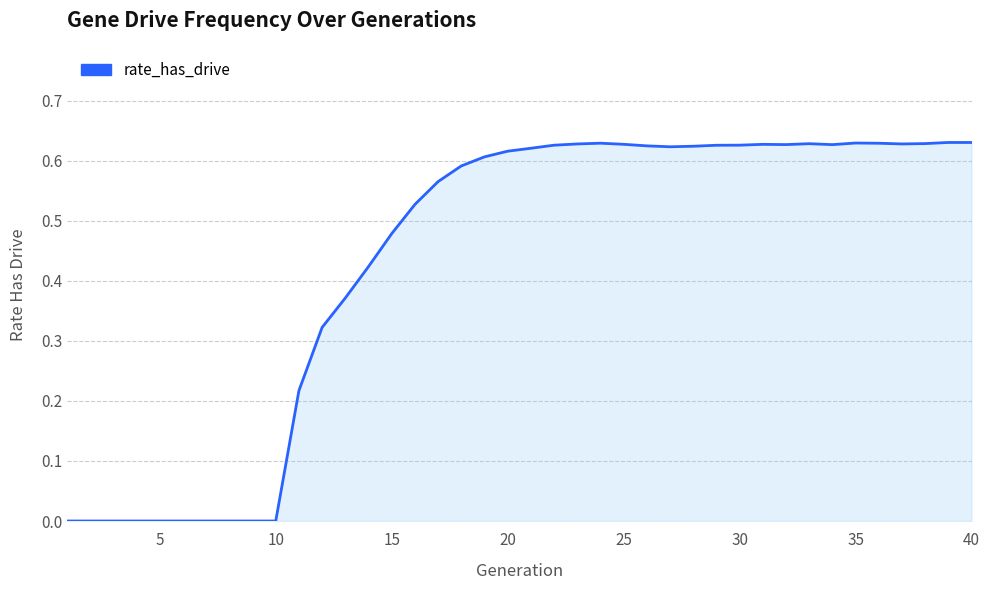

How many lines are shown in the chart?

1